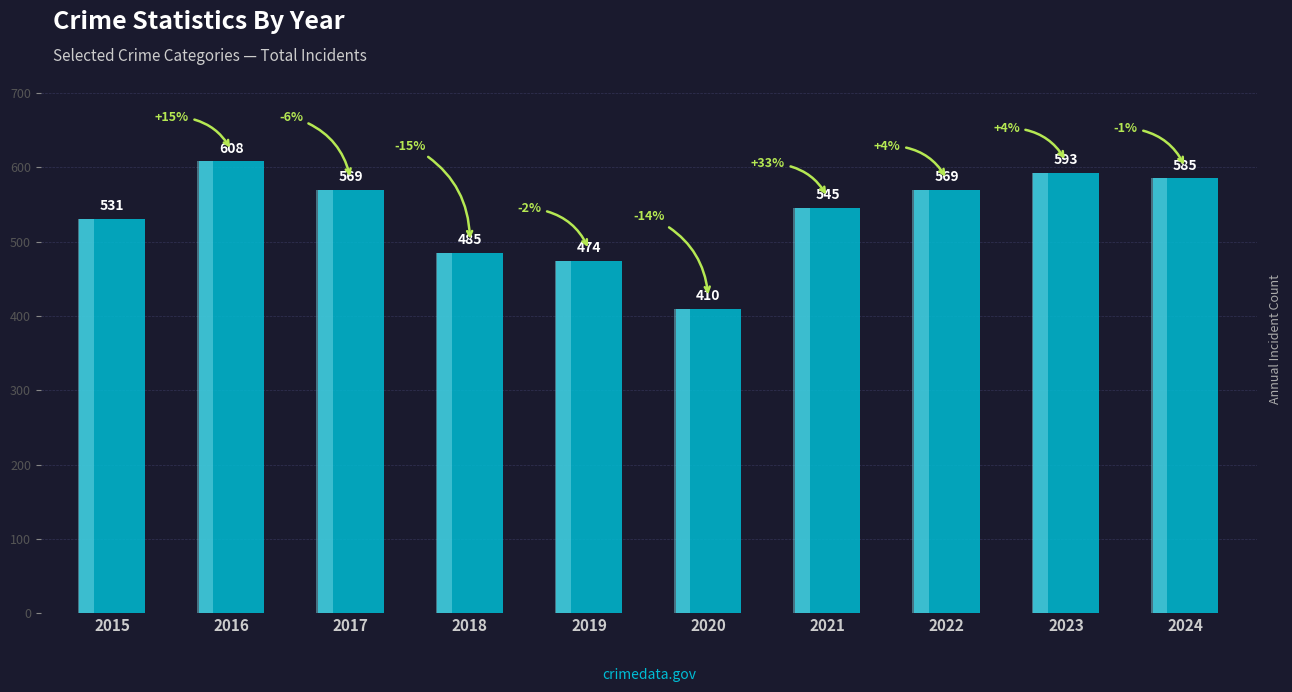

Read the value at 2018.

485